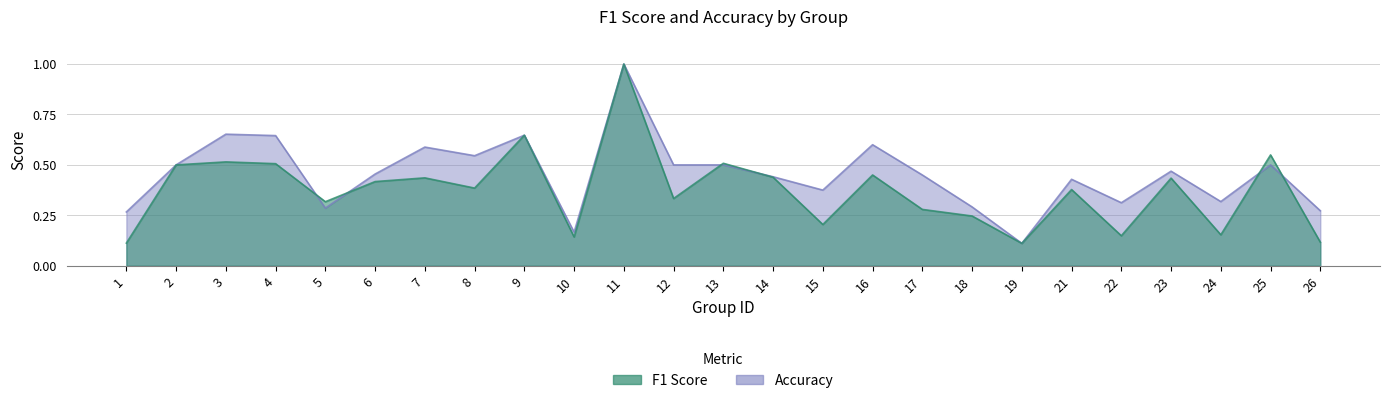

Which series has the largest total across all categories?

accuracy